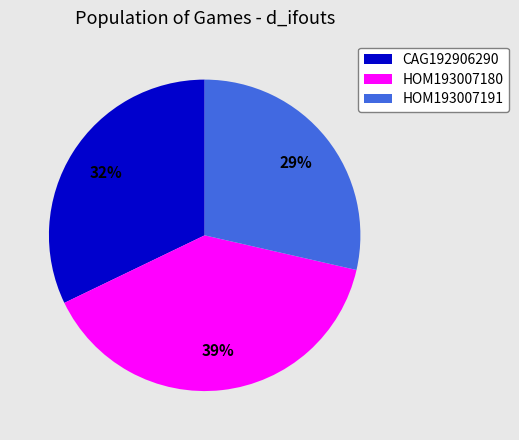

How many slices are in this pie chart?

3